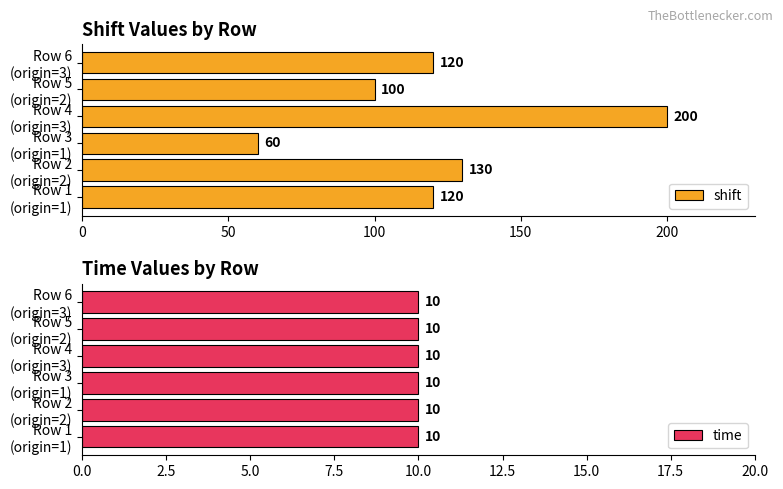

The value of time at 100 is 1.3. True or false?

False